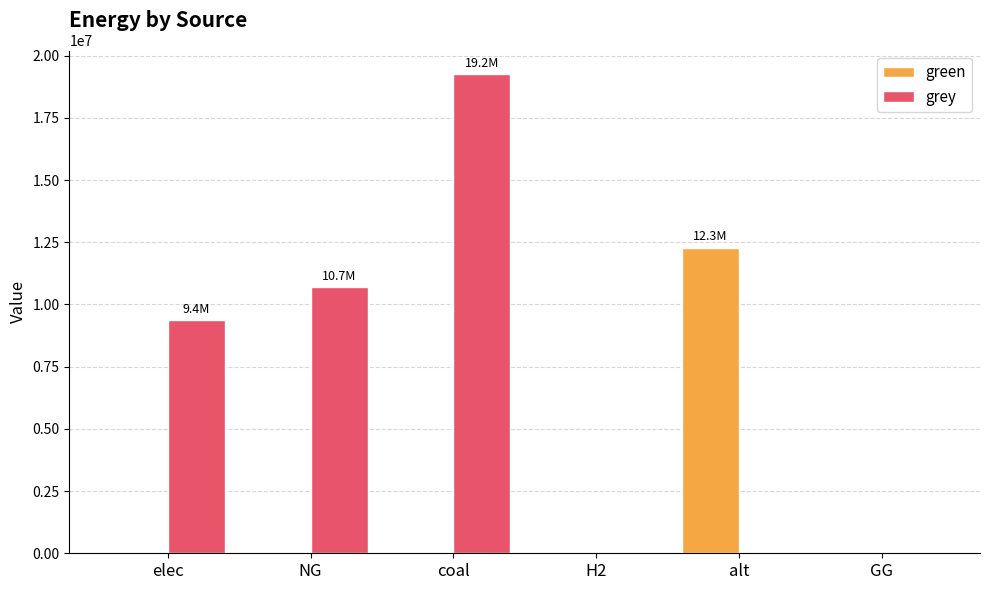

What is the sum of all grey values?

39323574.0